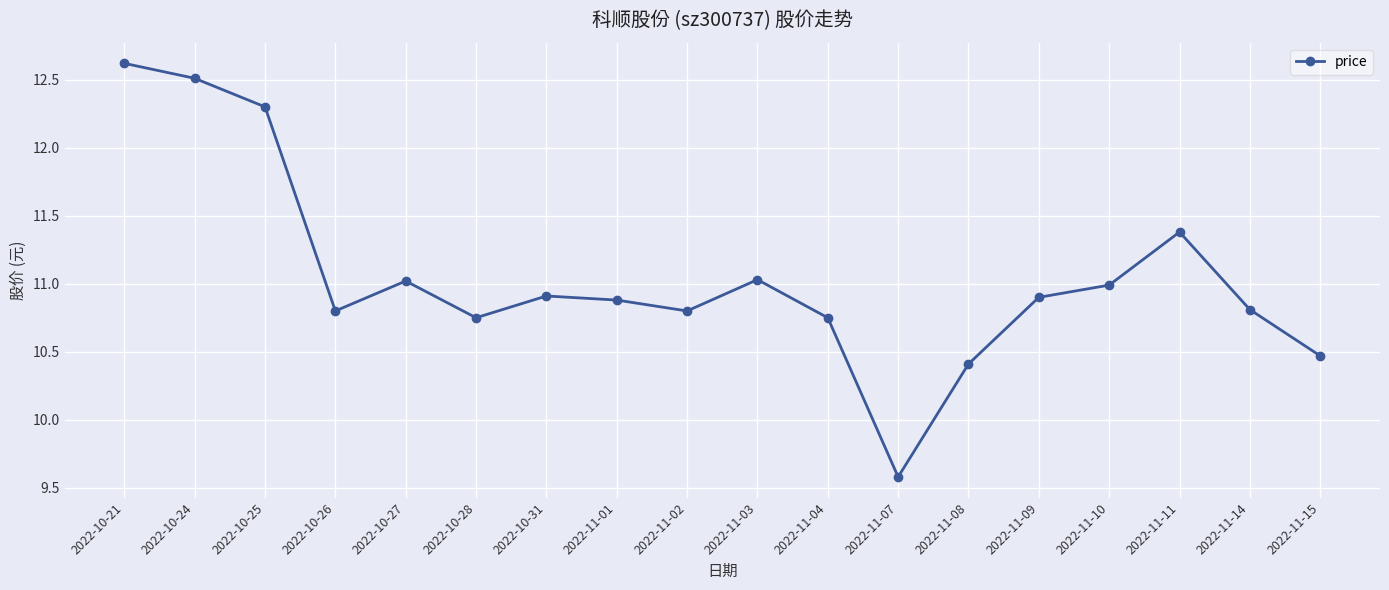

What is the difference between the values at 2022-11-07 and 2022-11-11?

1.8